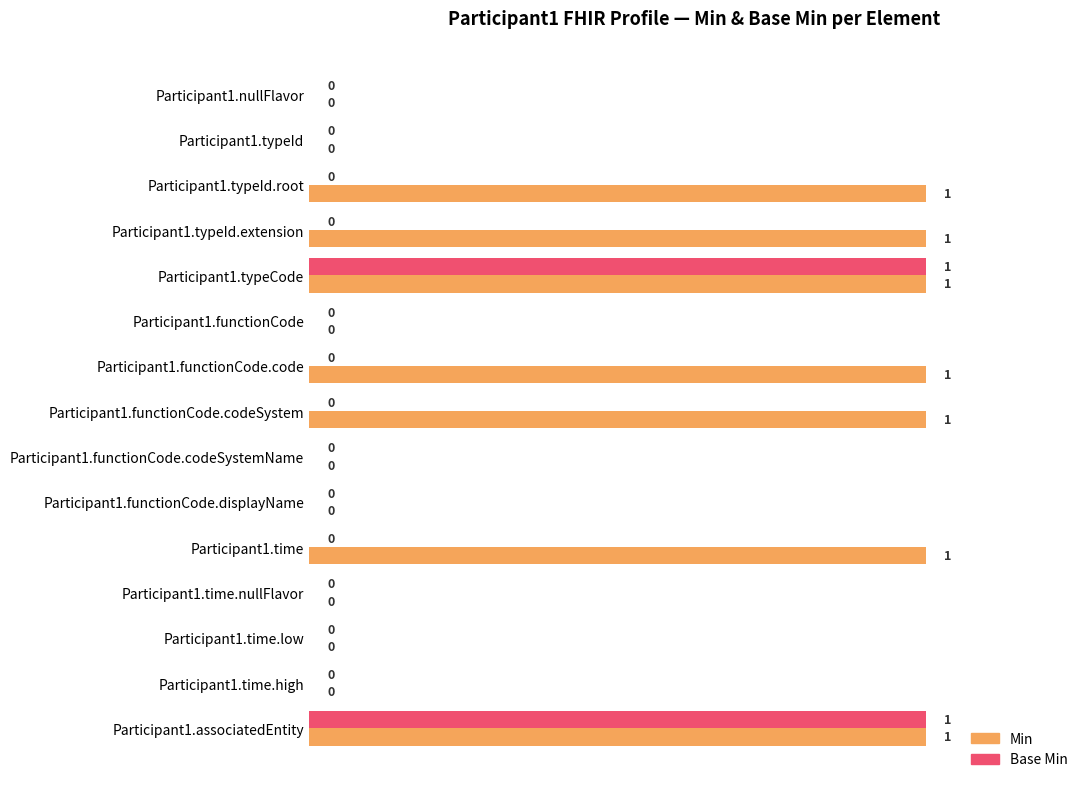

What are all the series names shown in the legend?

Min, Base Min